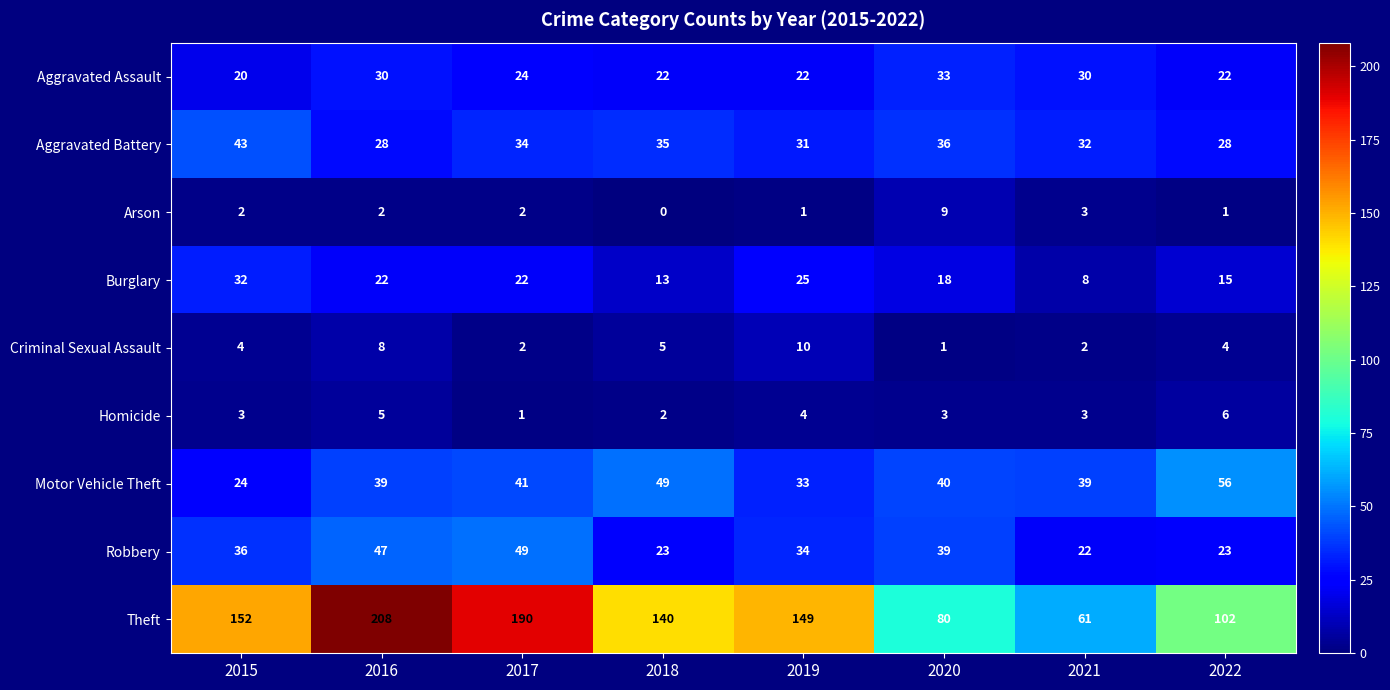

What value does the Aggravated Assault series have at 2016?

30